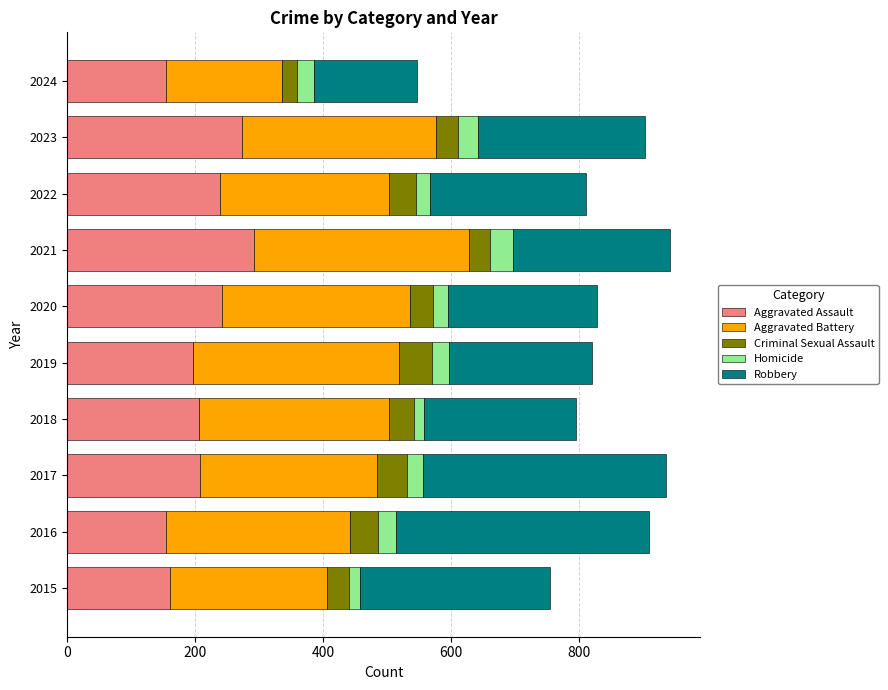

What is the difference between the Aggravated Assault values at 2020 and 2019?

45